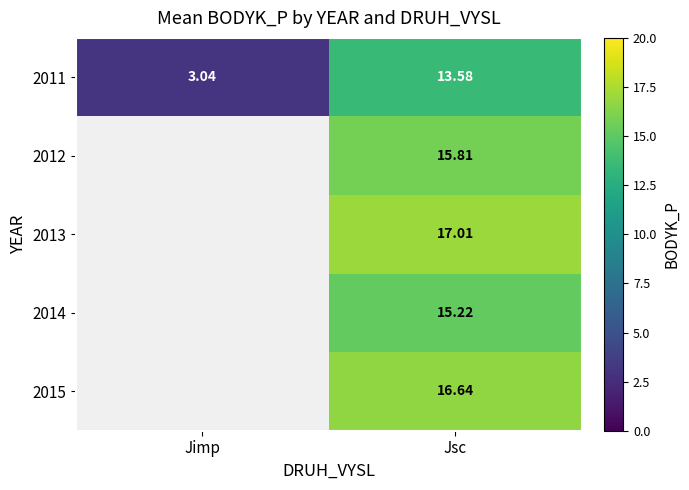

List the labels in order of 2011 value, largest first.

Jsc, Jimp